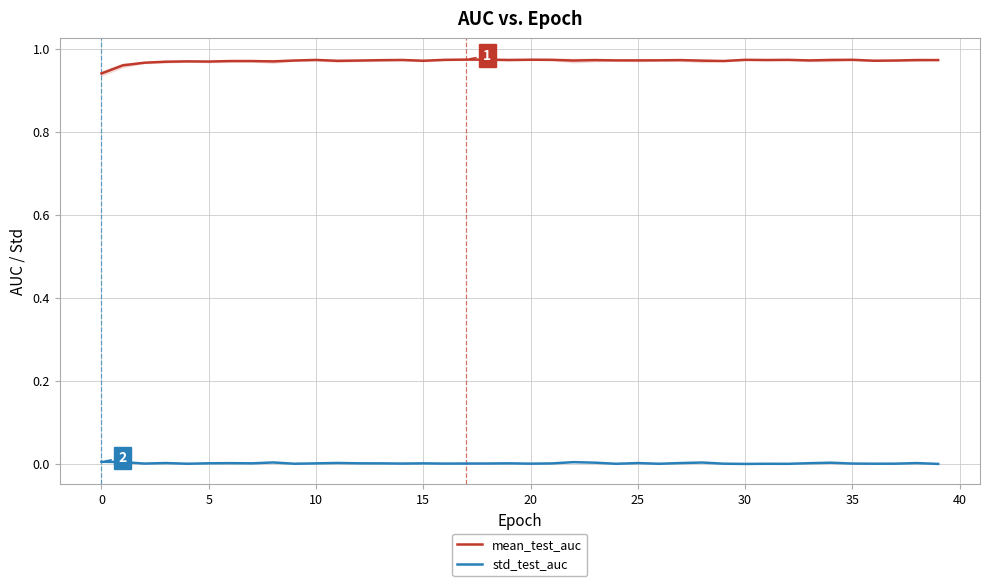

What is the maximum value shown in the chart?

1.0